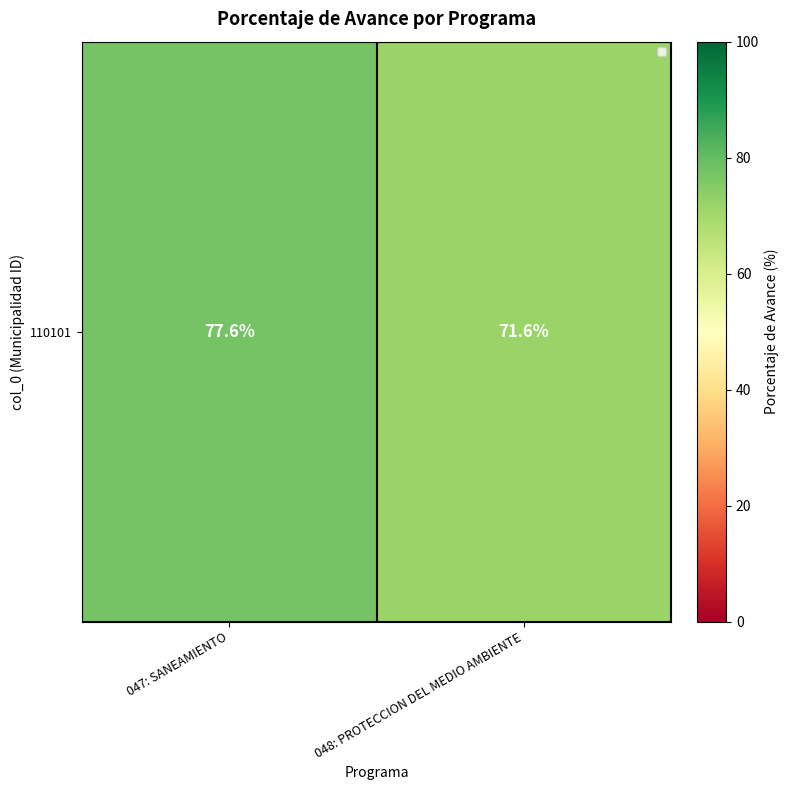

What is the sum of the values at 048: PROTECCION DEL MEDIO AMBIENTE and 047: SANEAMIENTO?

149.2